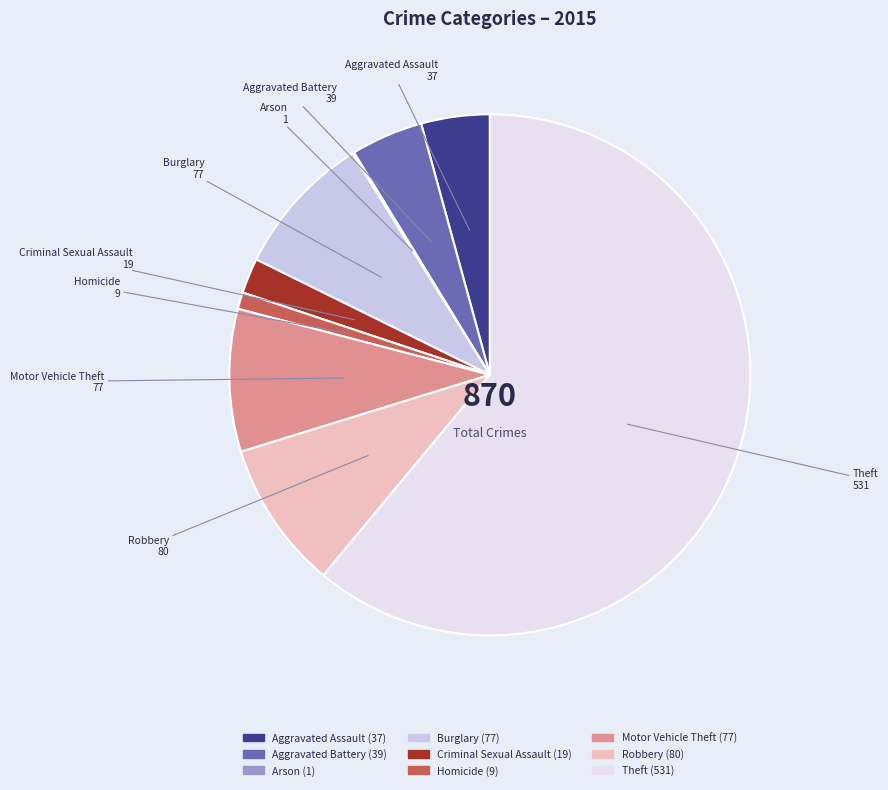

Which has a higher value, Burglary or Theft?

Theft